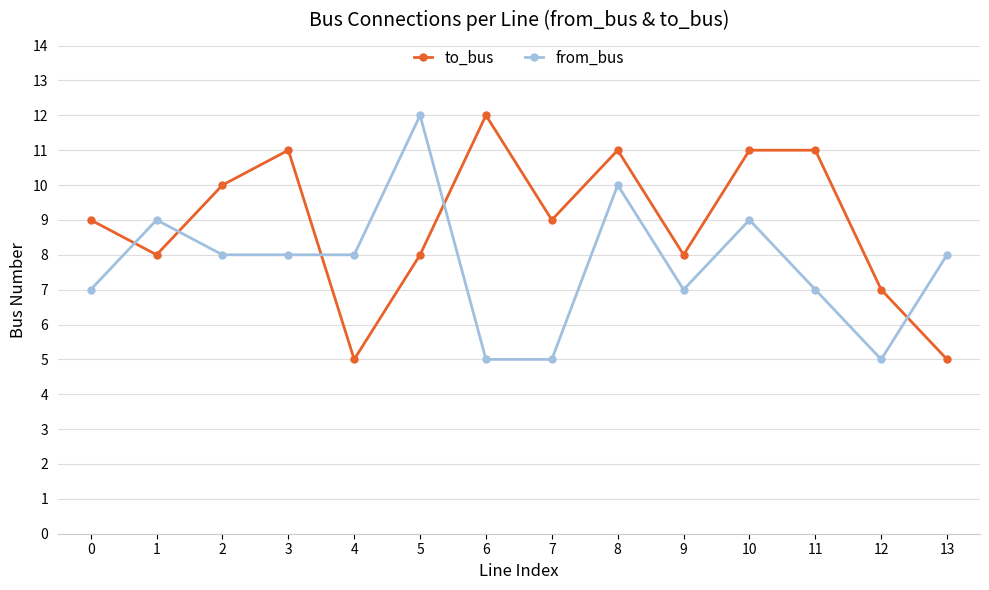

Where is the first local maximum for to_bus?

3